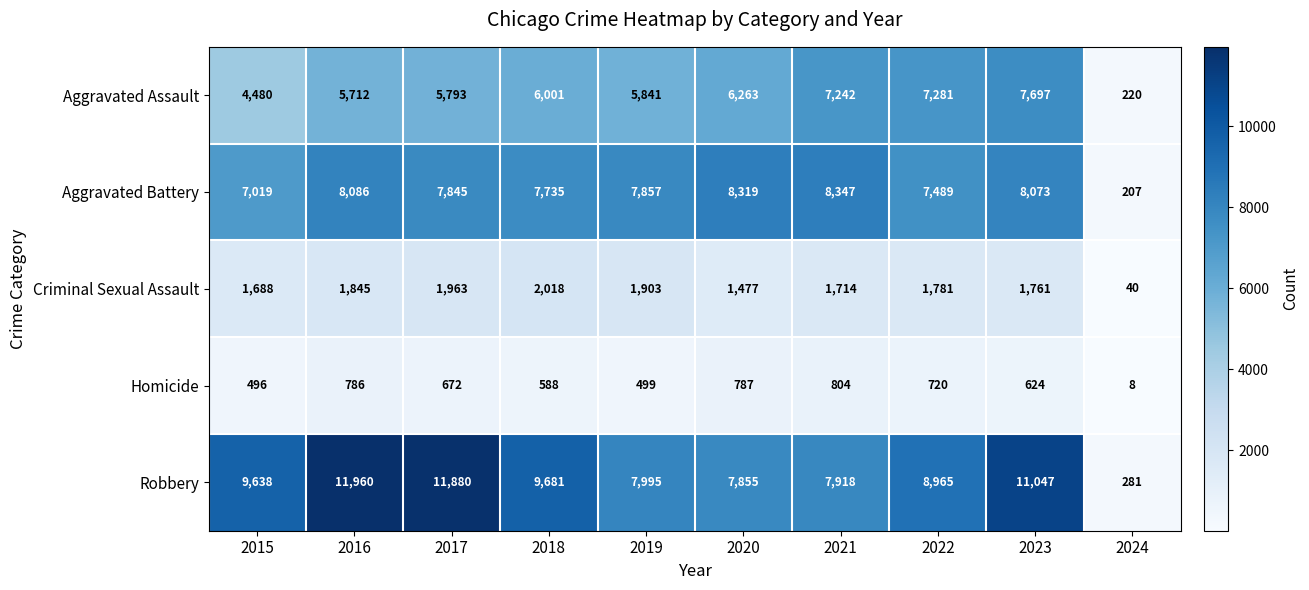

List the labels in order of Aggravated Battery value, largest first.

2021, 2020, 2016, 2023, 2019, 2017, 2018, 2022, 2015, 2024